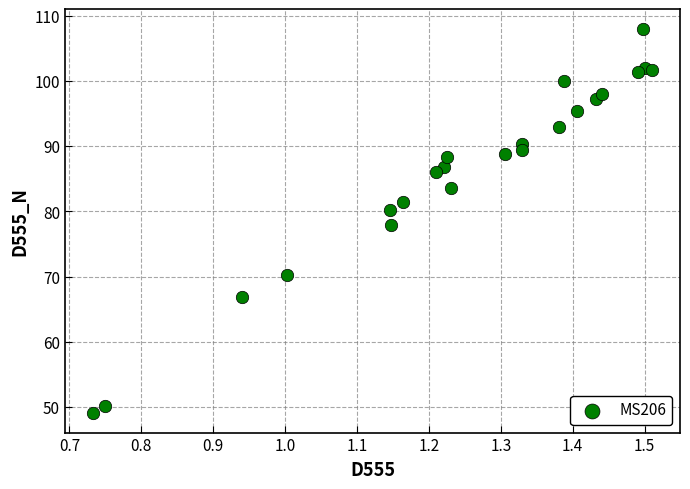

What is the range of X values (max minus min)?

0.8